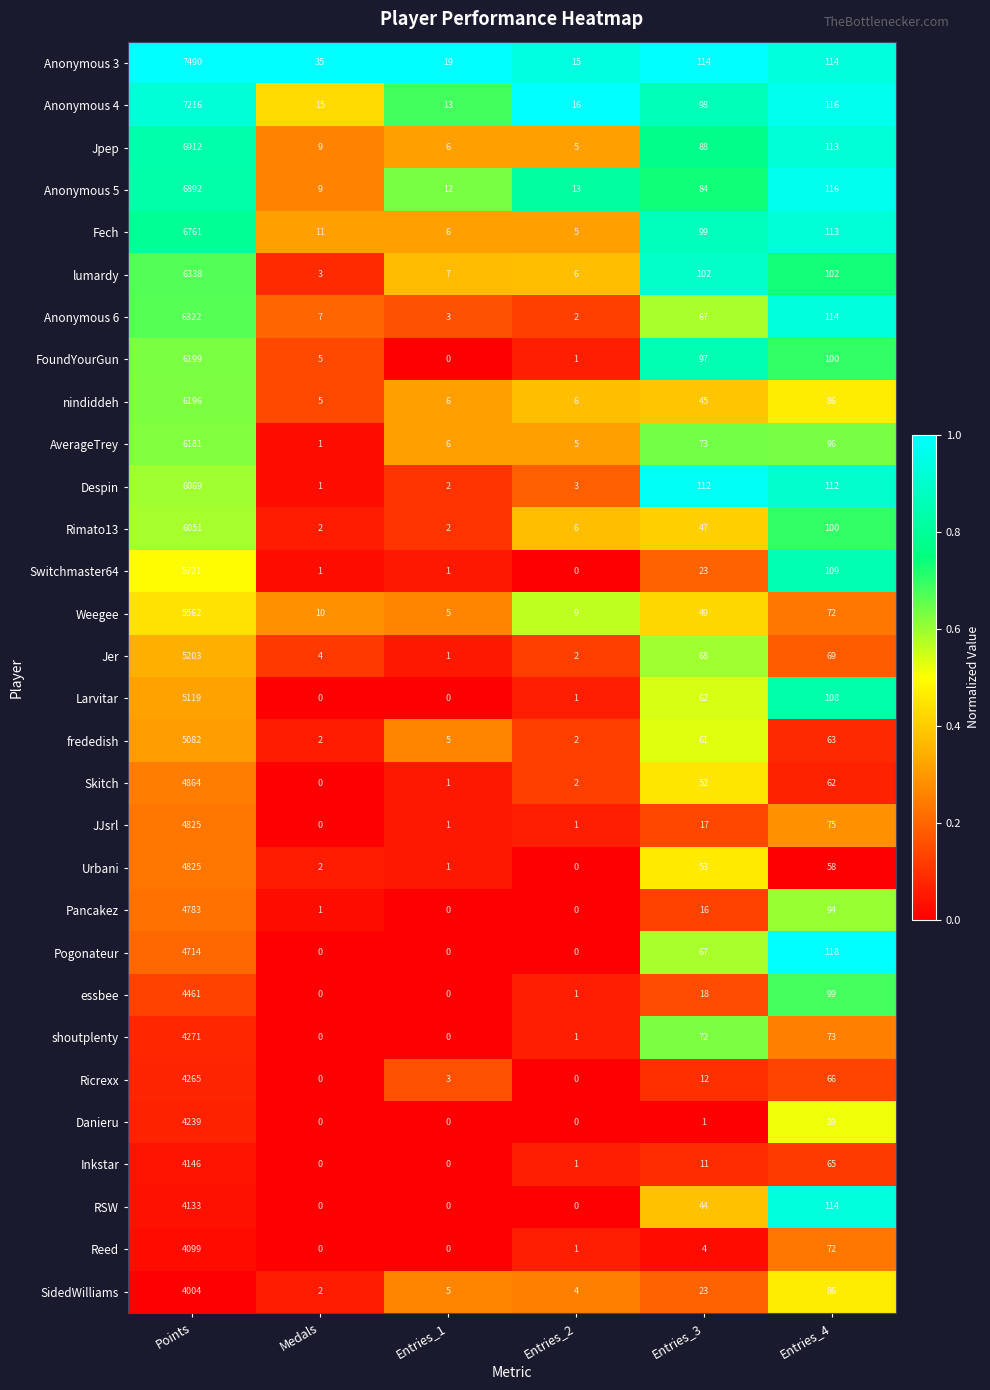

At which category does the chart reach its peak across all series?

Points